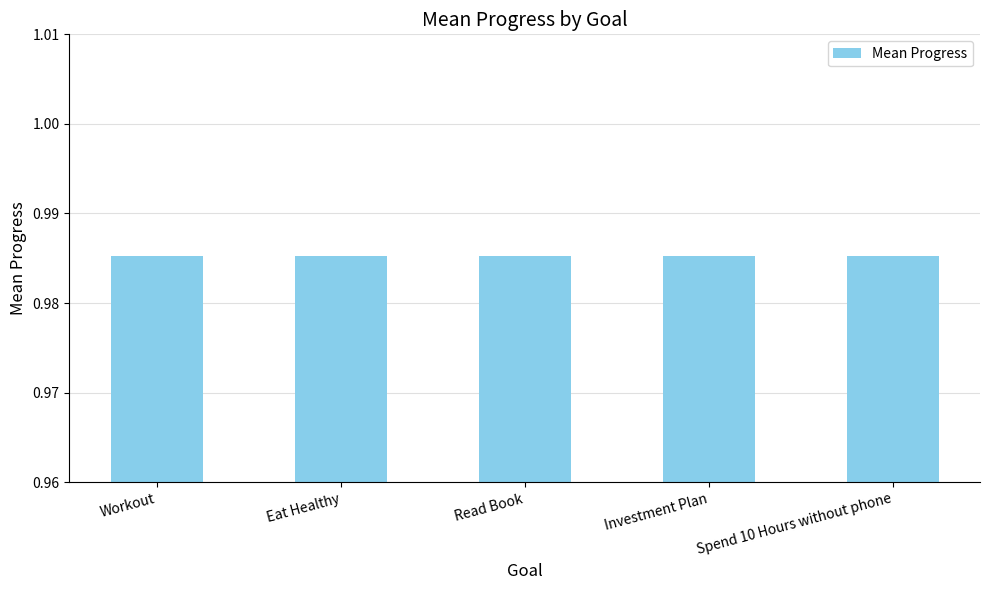

Are the bars horizontal?

No